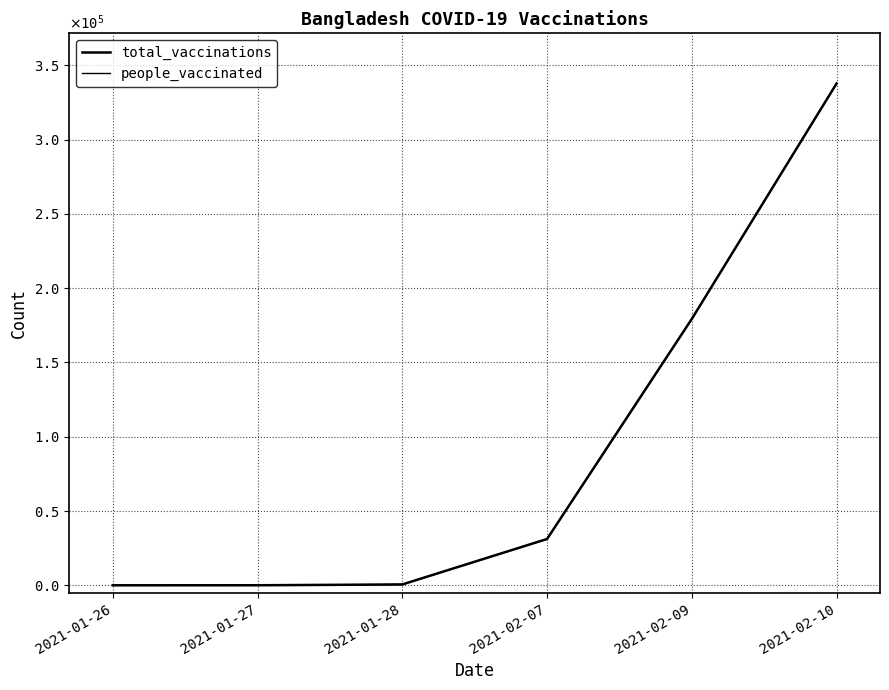

Reading right to left, list all the values displayed in this chart.

total_vaccinations: 2021-02-10=337769	2021-02-09=179318	2021-02-07=31160	2021-01-28=567	2021-01-27=26	2021-01-26=0
people_vaccinated: 2021-02-10=337769	2021-02-09=179318	2021-02-07=31160	2021-01-28=567	2021-01-27=26	2021-01-26=0